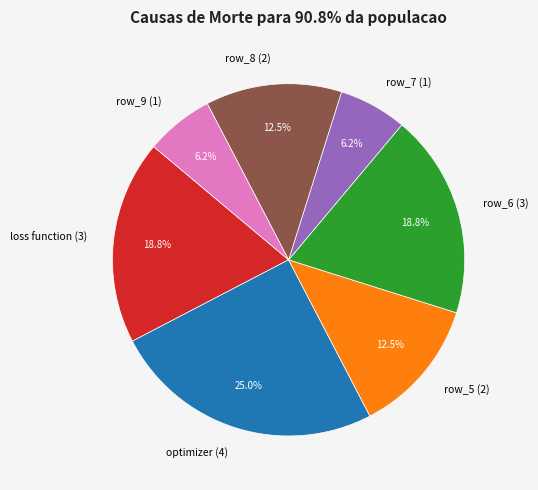

Count the number of slices in the pie.

7